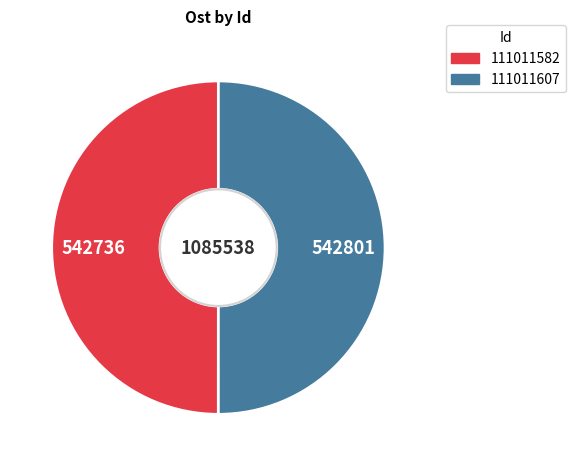

What is the ratio of the value at 111011582 to the value at 111011607?

1.0